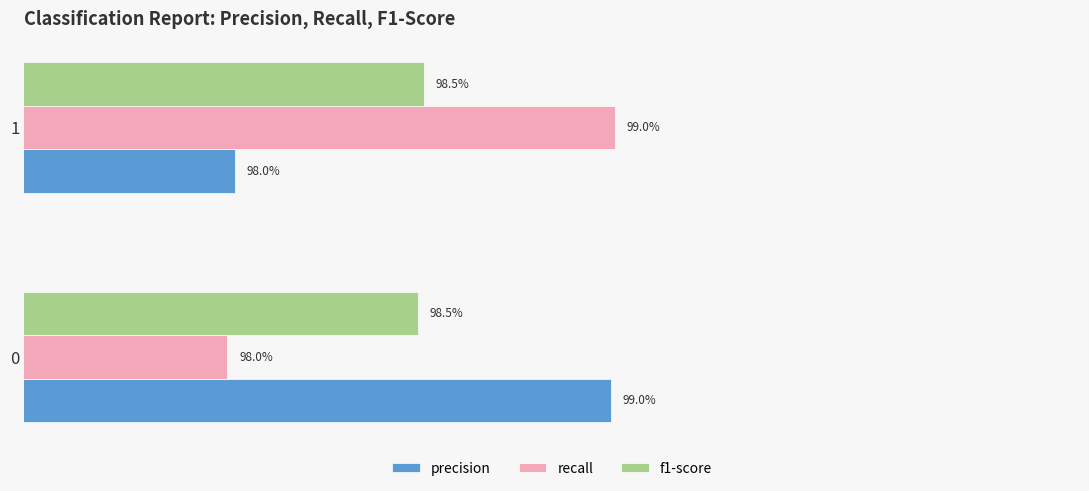

What is the greatest value displayed?

1.0